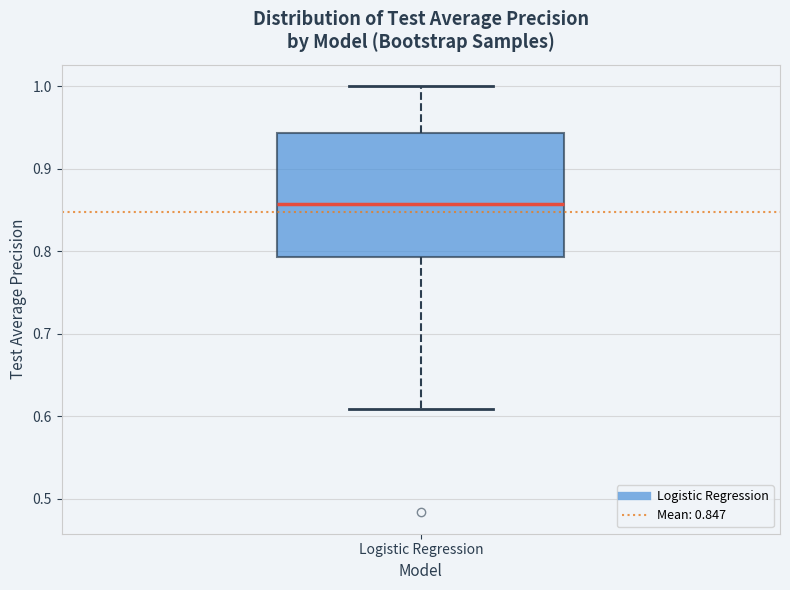

Read this box plot against the y-axis: the position of the median line, the range covered by the box, and the ends of both whiskers. The values are not printed on the chart, so give them approximately, as read against the axis.

median 0.86, box 0.79 to 0.94, whiskers 0.61 to 1.00